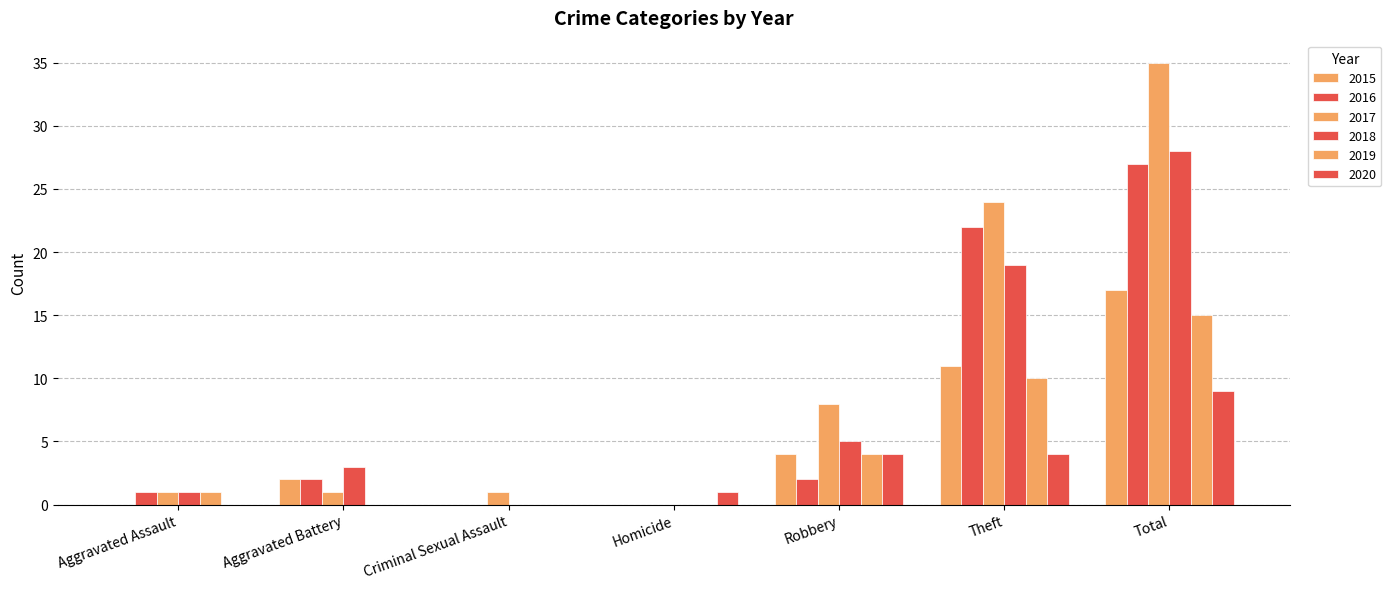

Is it true that 2017 equals 0 at Homicide?

True